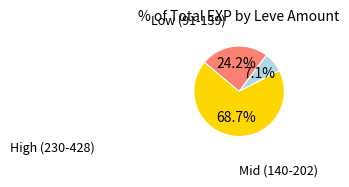

Does any single category account for the majority?

Yes